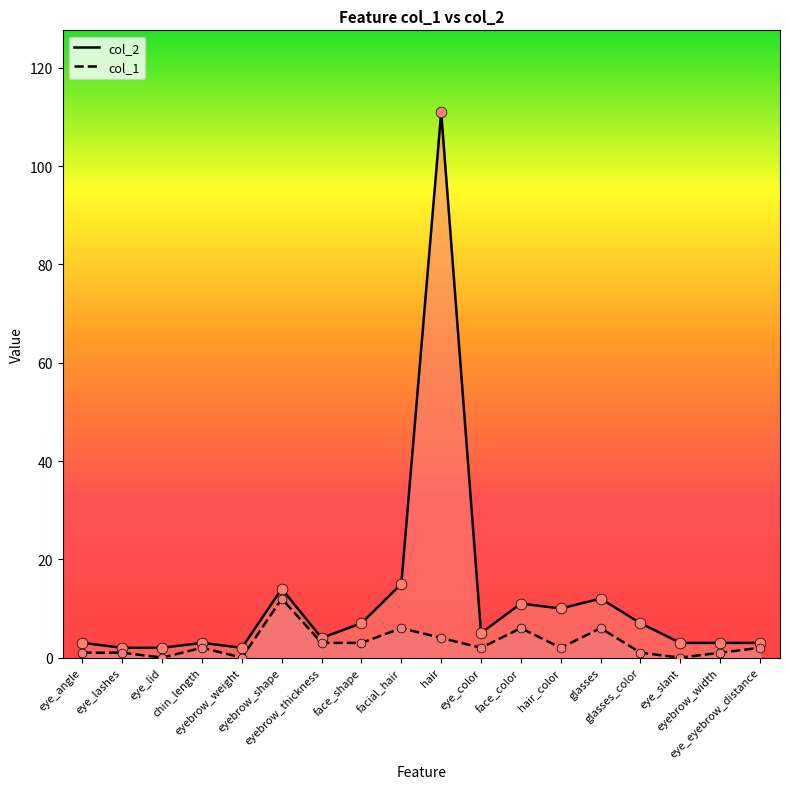

Which series has the largest Y range (max minus min)?

col_2 line